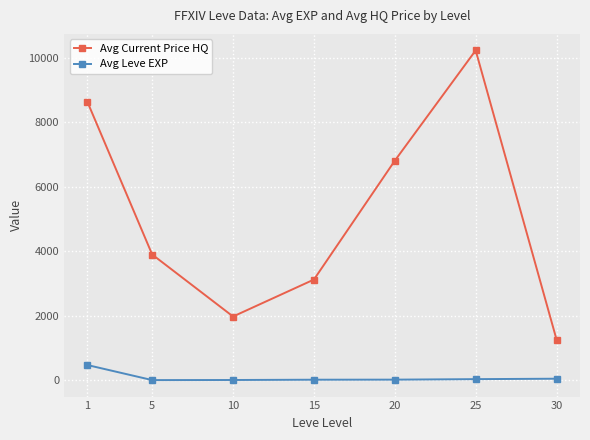

At how many categories does at least one series exceed 4227?

3